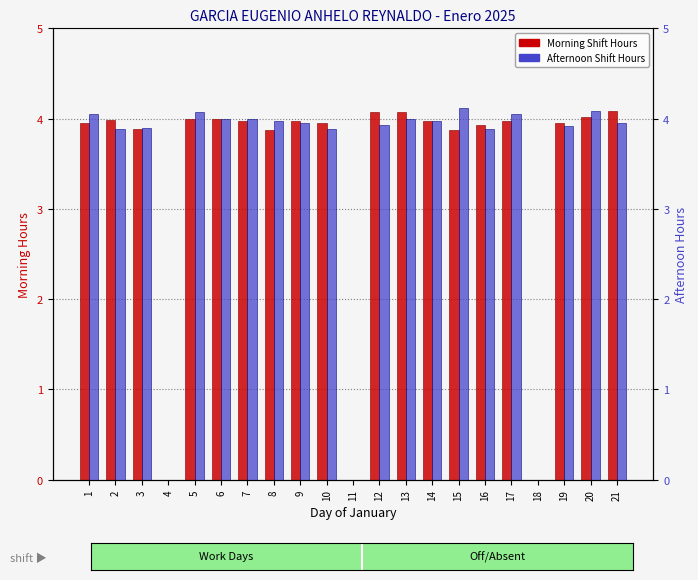

Which series has the largest total across all categories?

Afternoon Shift Hours